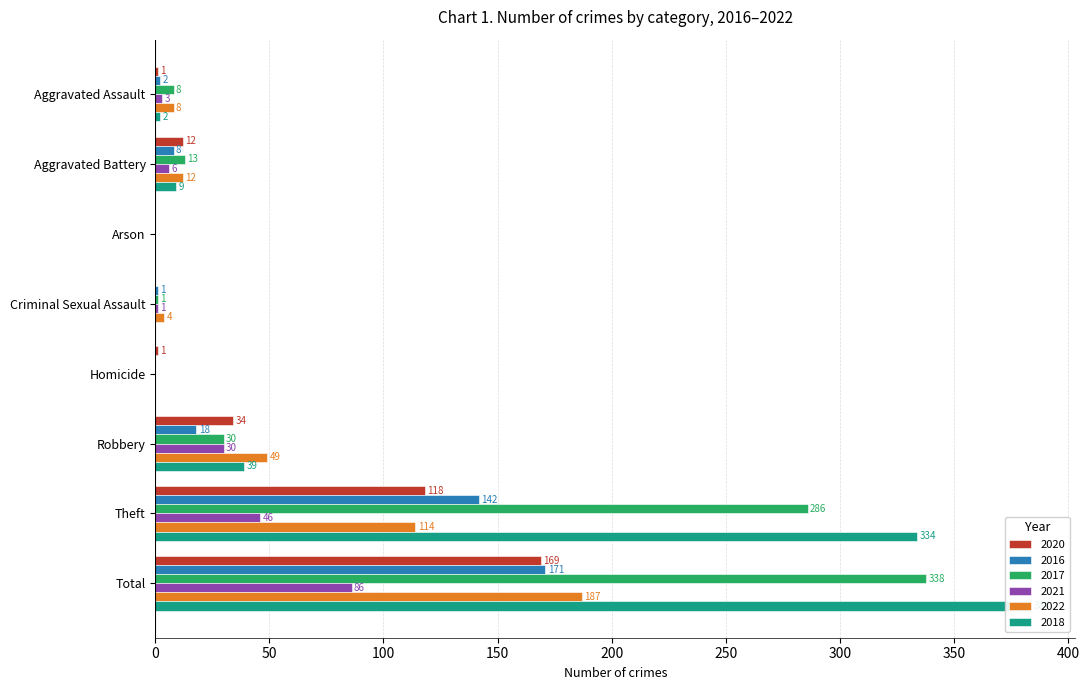

Where is 2017 nearest to the value 169?

Theft